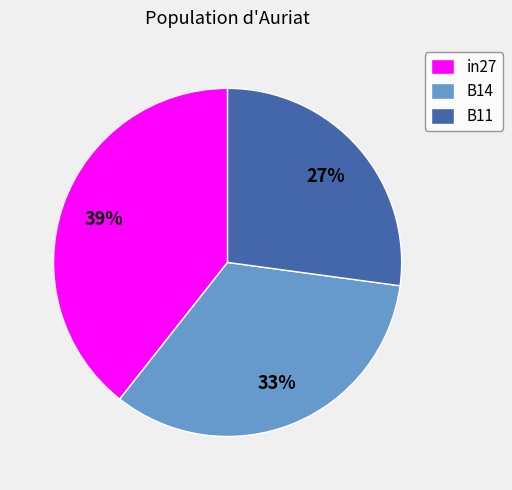

Rank the categories by value from lowest to highest.

B11, B14, in27